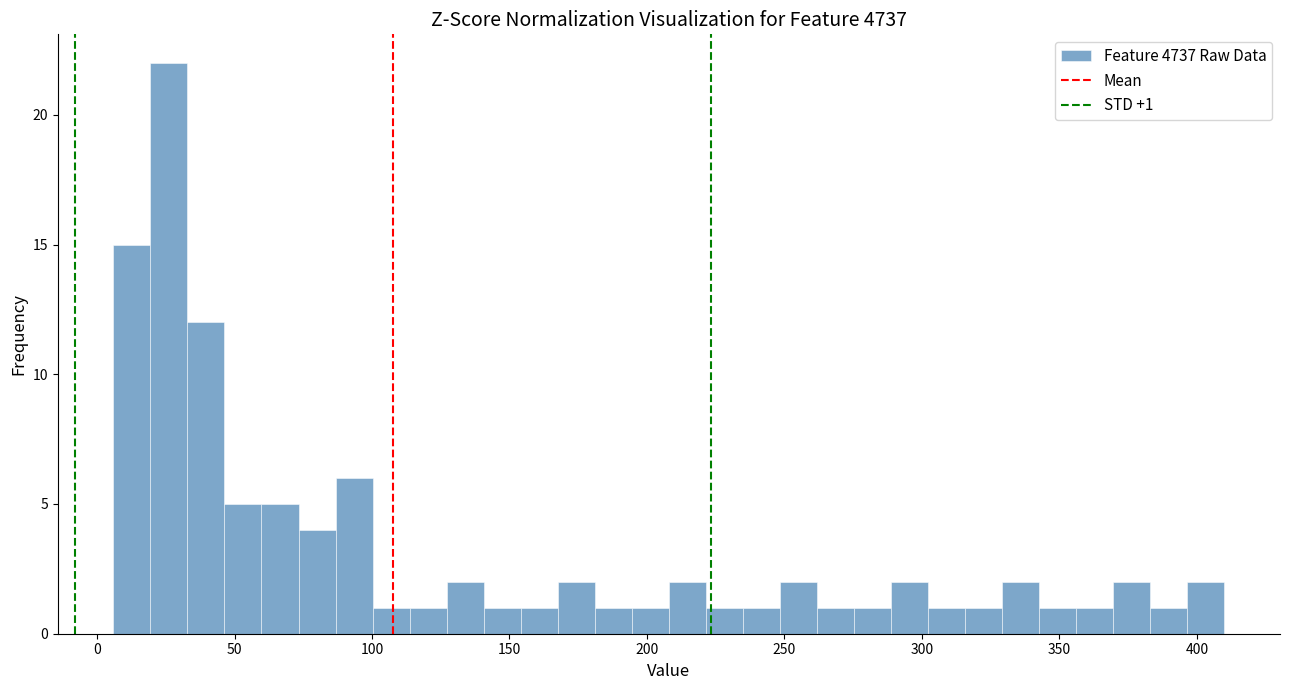

Read against the x-axis, roughly where is the centre of the tallest bar?

25